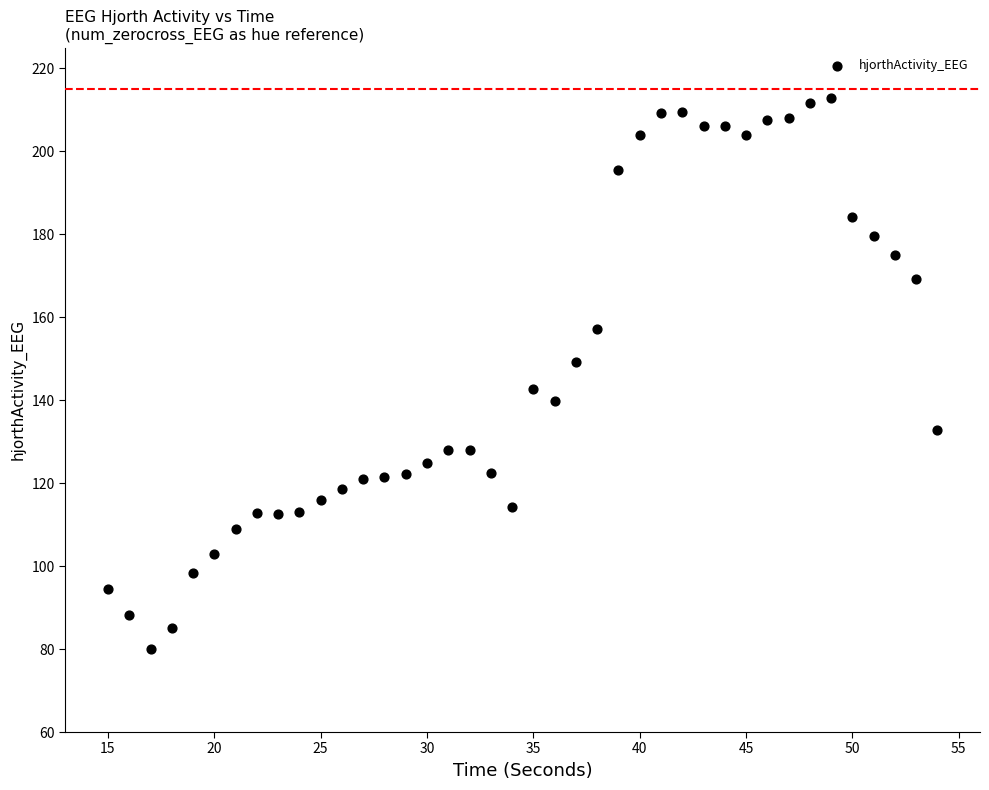

What is the range of X values (max minus min)?

39.0